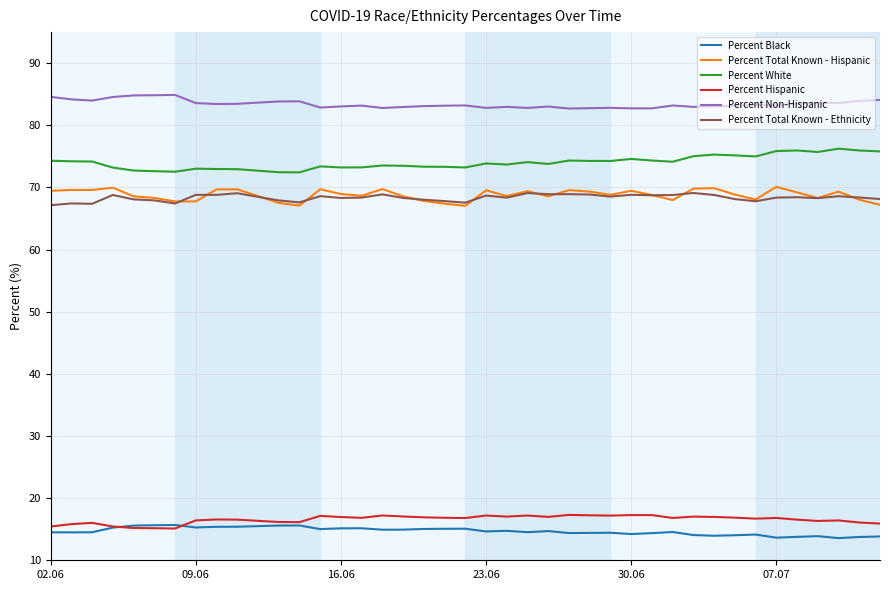

What is the difference between the maximum and minimum values in the Percent Non-Hispanic series?

2.2